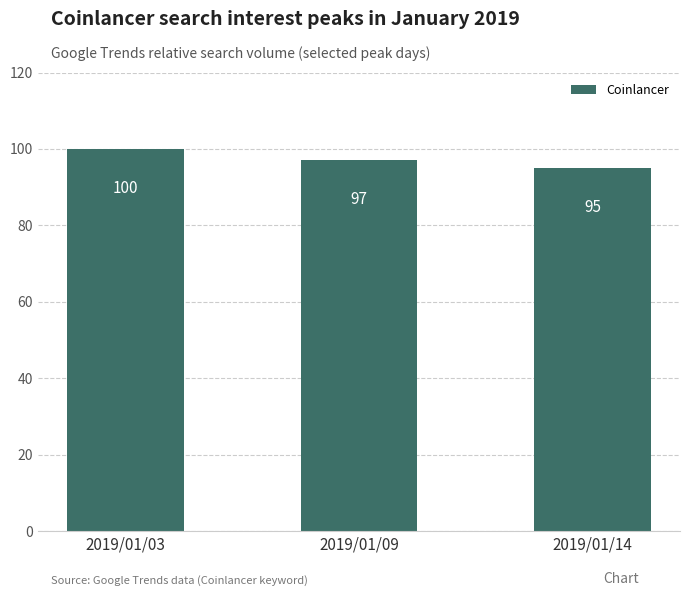

Rank the categories by value from lowest to highest.

2019/01/14, 2019/01/09, 2019/01/03